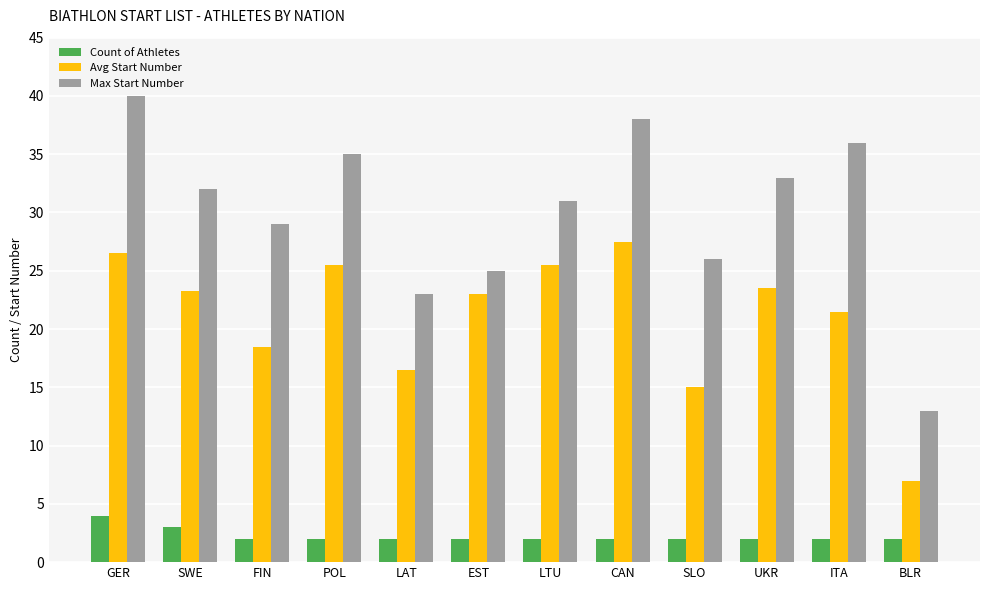

How many categories are shown in the chart?

12